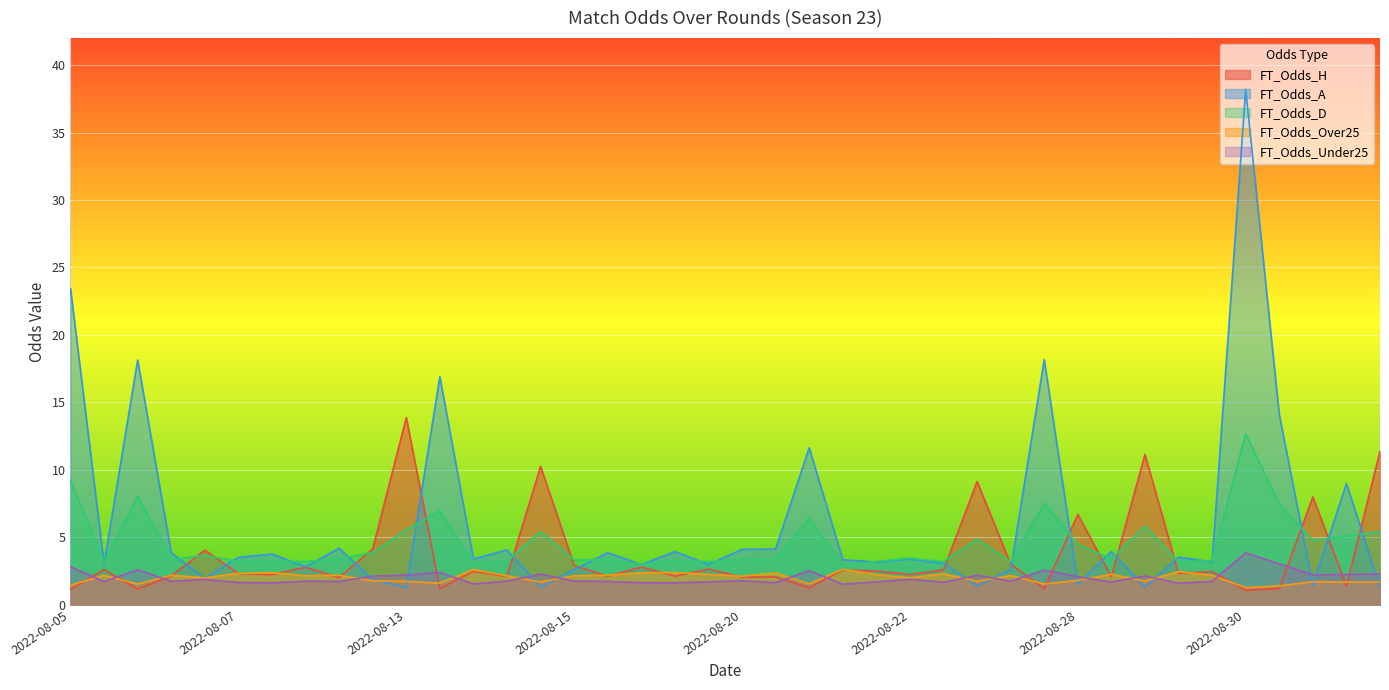

Which series has the largest total across all categories?

FT_Odds_A